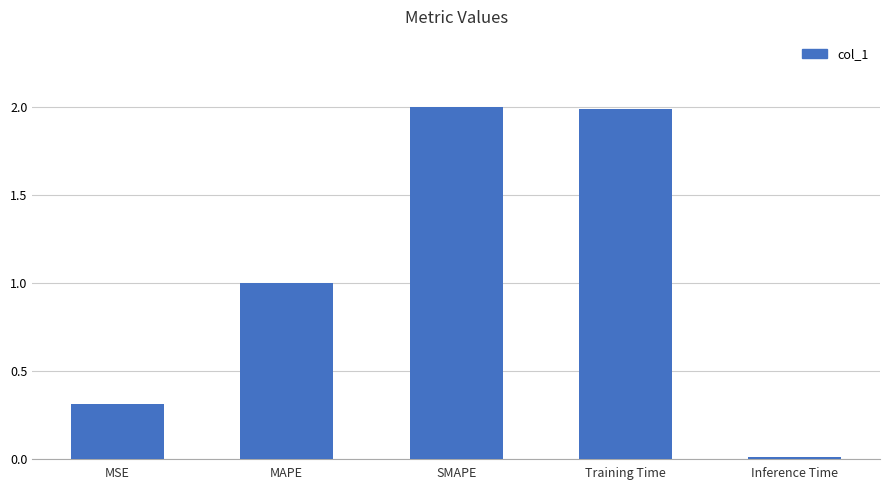

Which has a higher value, MAPE or Inference Time?

MAPE